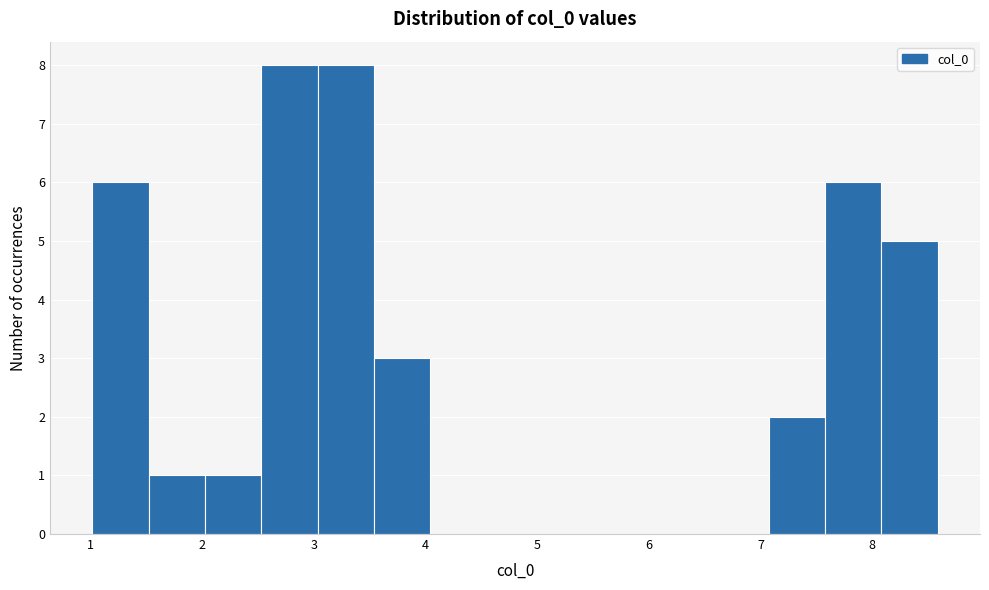

What is the height of the bar covering 1.5 to 2.0 on the x-axis? Neither the bar edges nor the heights are printed on the chart, so give them approximately, as read against the axes.

1